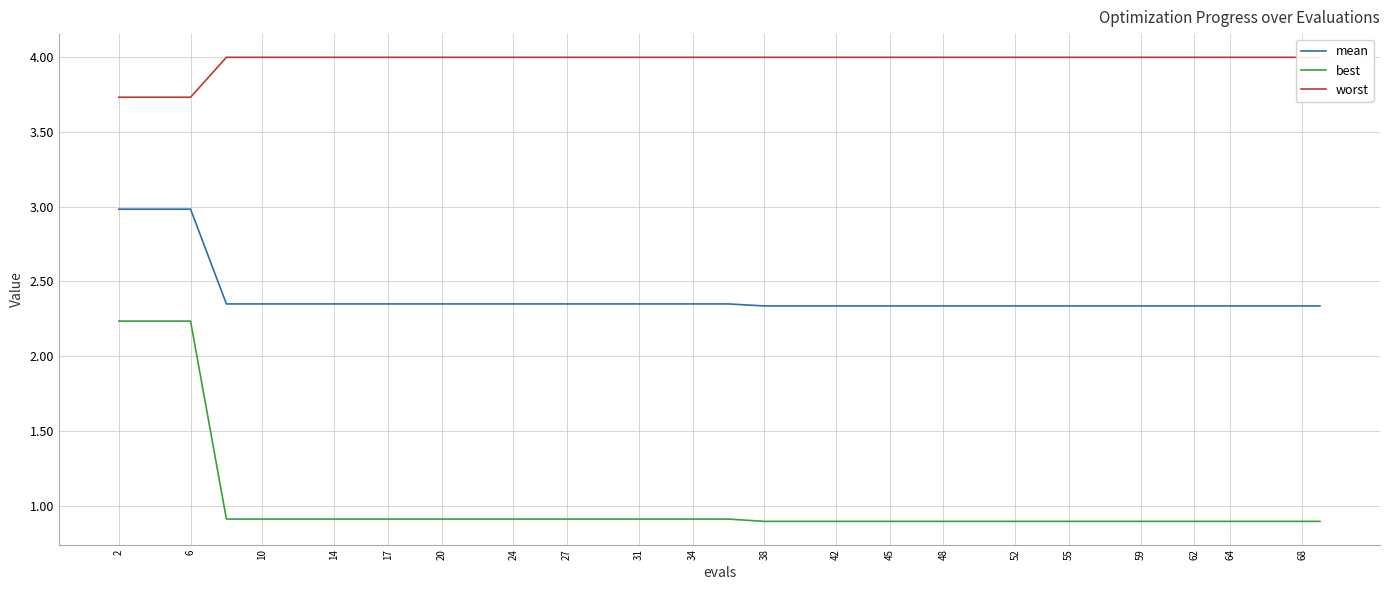

What are all the series names shown in the legend?

mean, best, worst